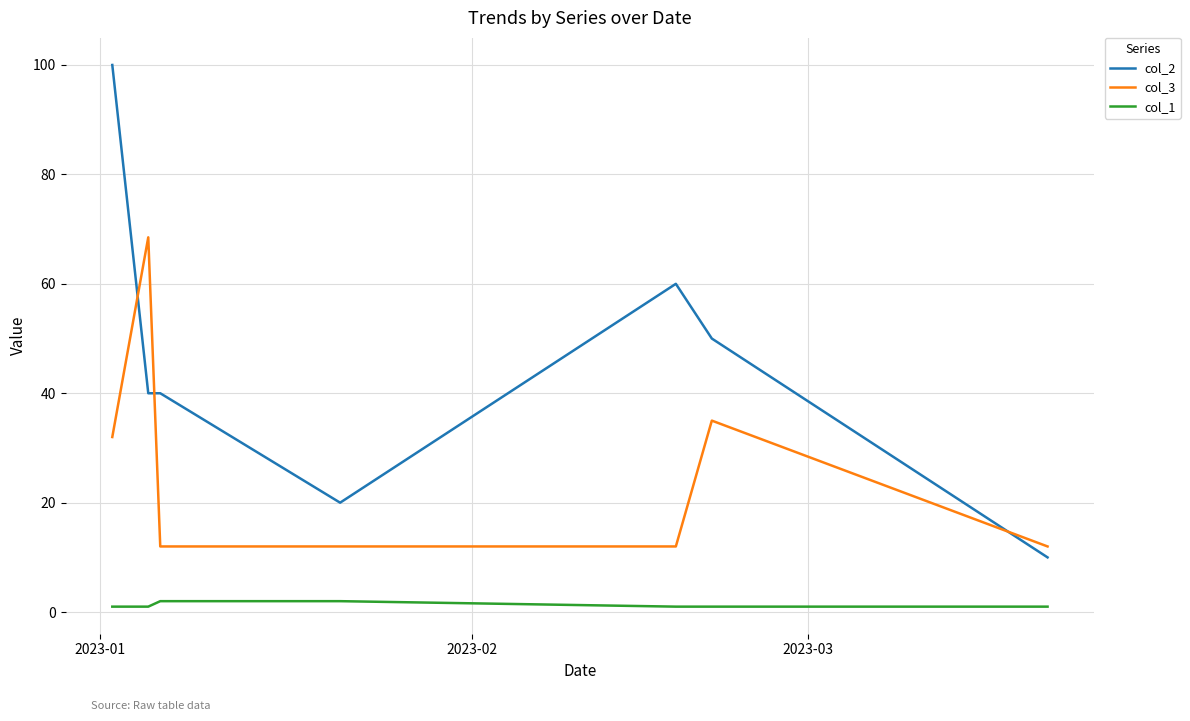

Which series has the largest total across all categories?

col_2